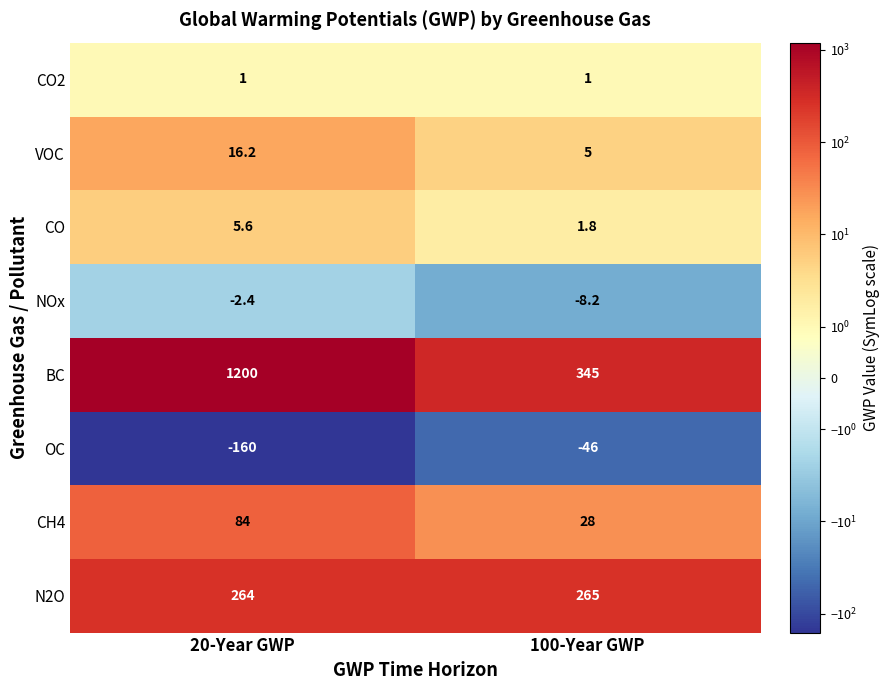

What is the sum of the NOx values at 20-Year GWP and 100-Year GWP?

-10.6